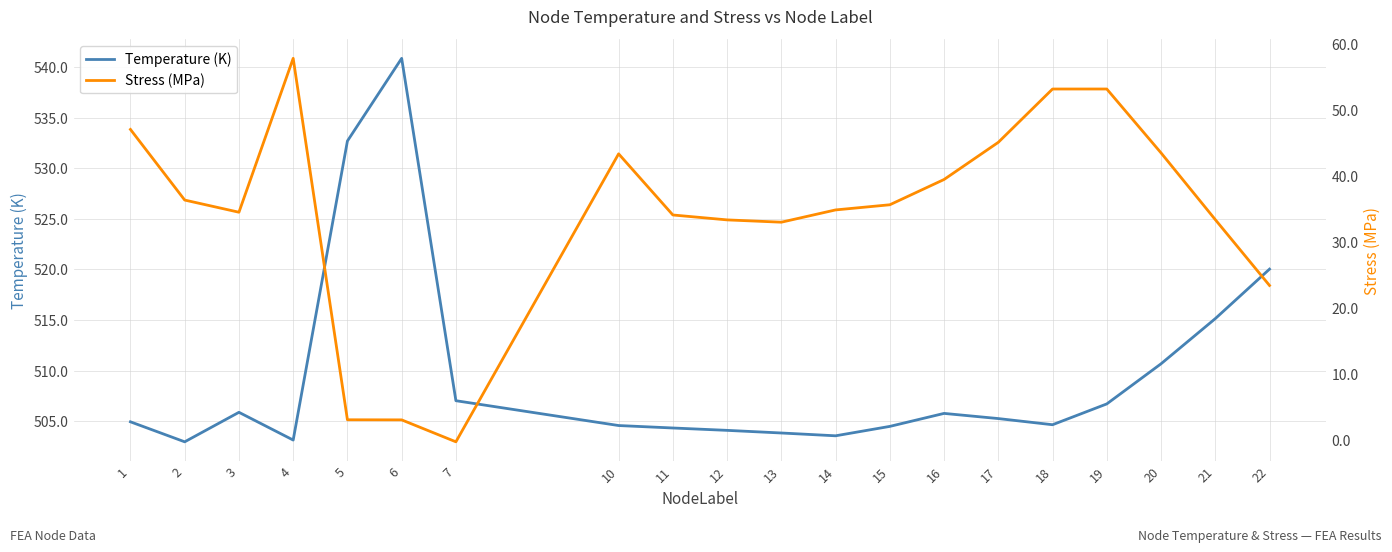

What is the total value across all series at 6?

543.9